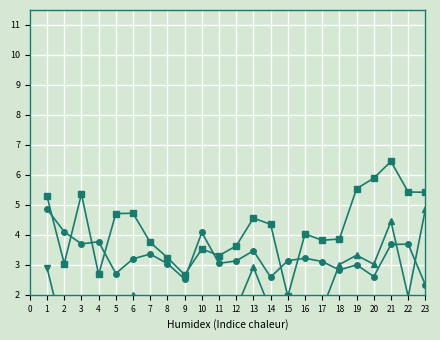

At which label is mu.2 closest to 2?

6